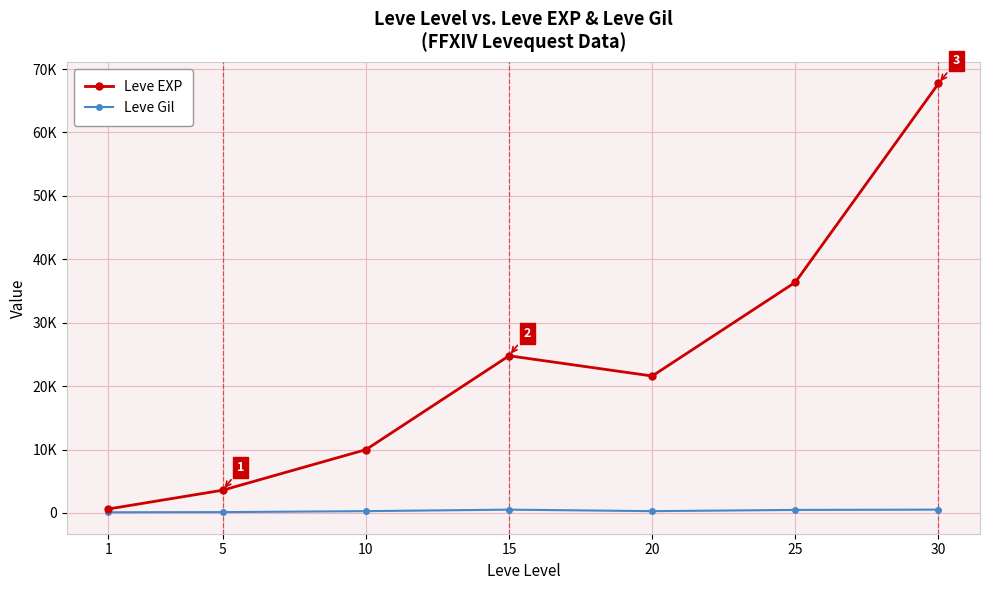

True or false: Leve EXP has more than 0 interior local peaks.

True